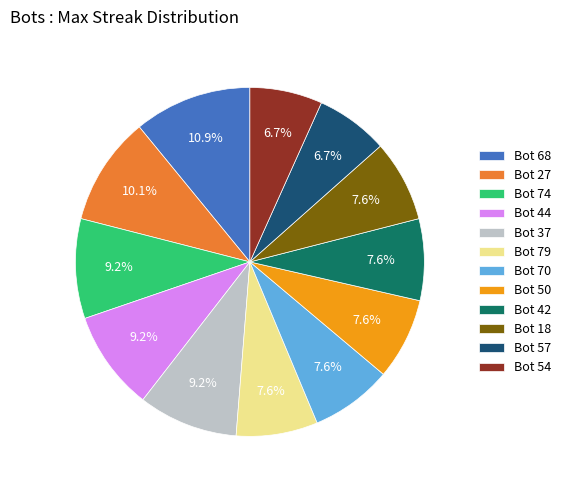

Is Bot 74 the majority of the pie?

No